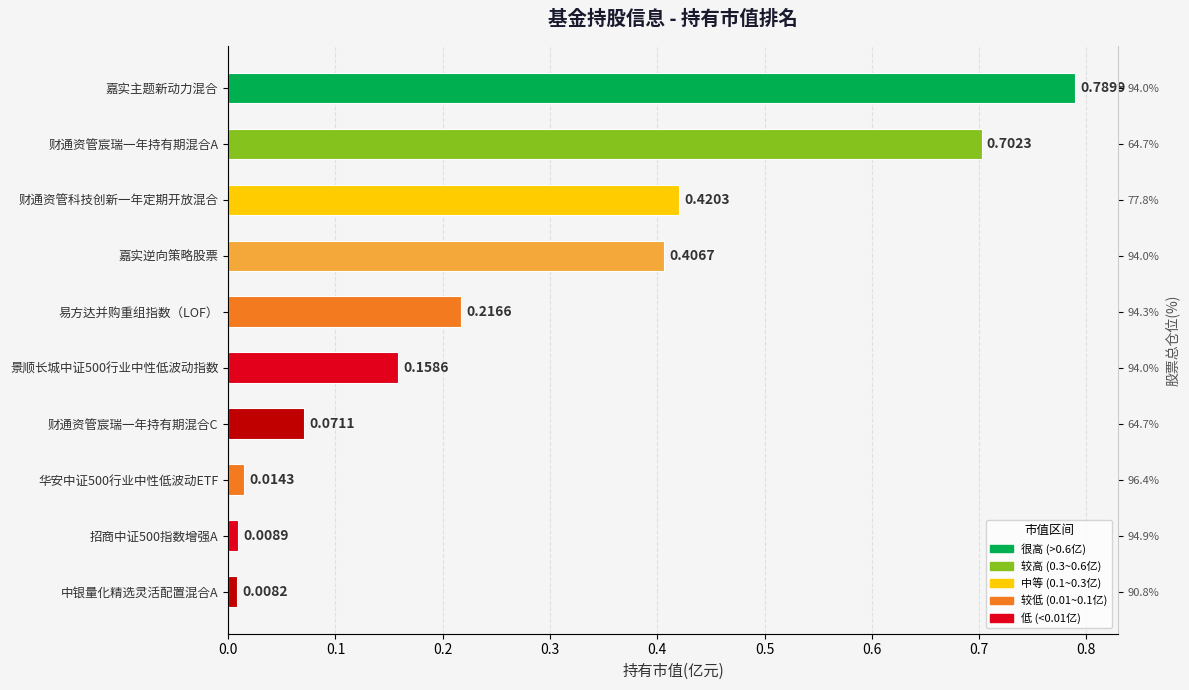

True or false: the data shows 0.0 at 财通资管宸瑞一年持有期混合C.

False